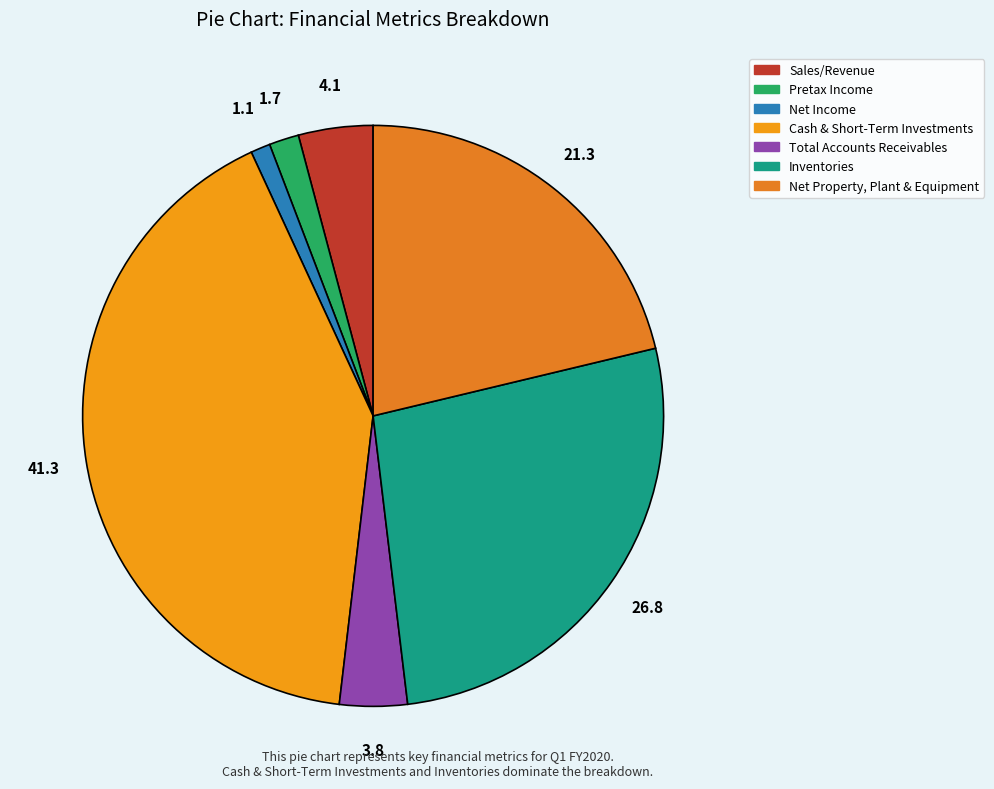

How many slices are in this pie chart?

7